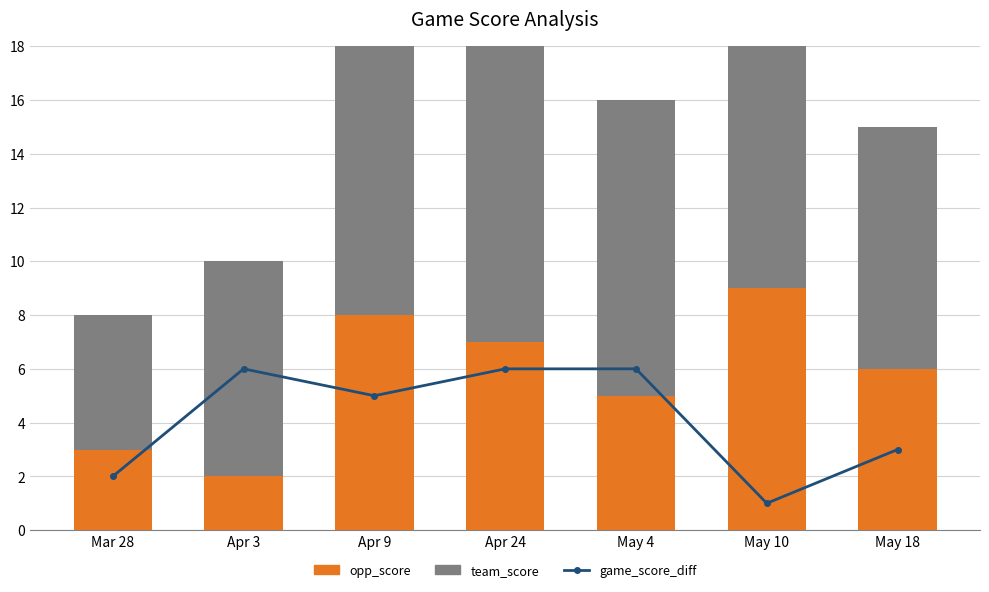

Reading left to right, transcribe all the data shown in this chart.

game_score_diff: Mar 28=2	Apr 3=6	Apr 9=5	Apr 24=6	May 4=6	May 10=1	May 18=3
opp_score: Mar 28=3	Apr 3=2	Apr 9=8	Apr 24=7	May 4=5	May 10=9	May 18=6
team_score: Mar 28=5	Apr 3=8	Apr 9=13	Apr 24=13	May 4=11	May 10=10	May 18=9